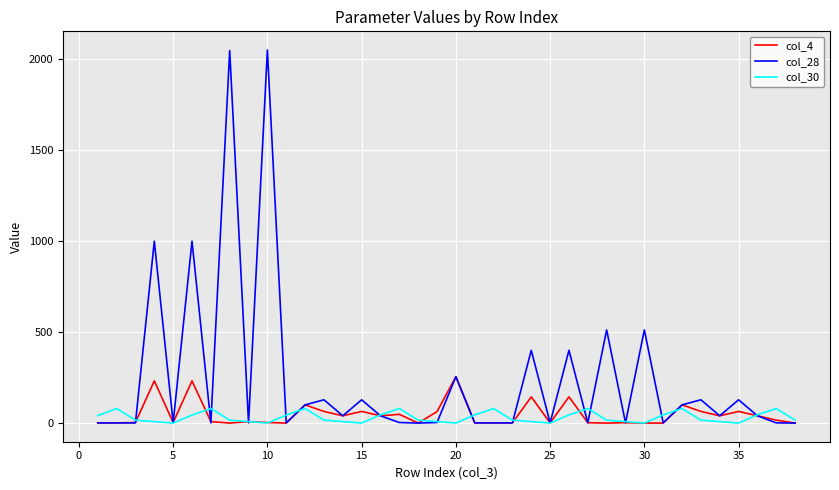

True or false: col_30 and col_28 intersect in this chart.

True